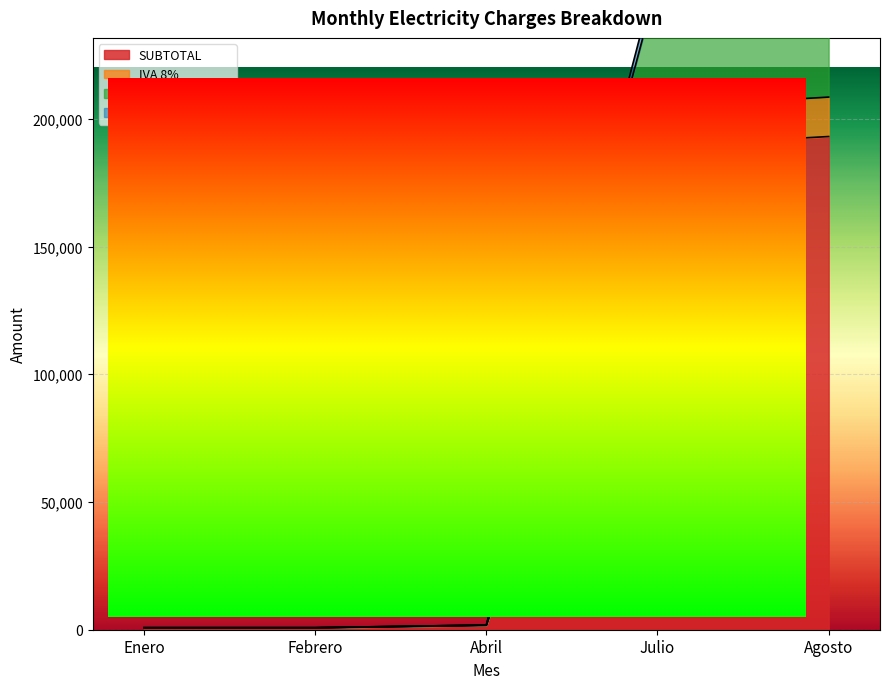

At which category is the sum across all series the highest?

Agosto